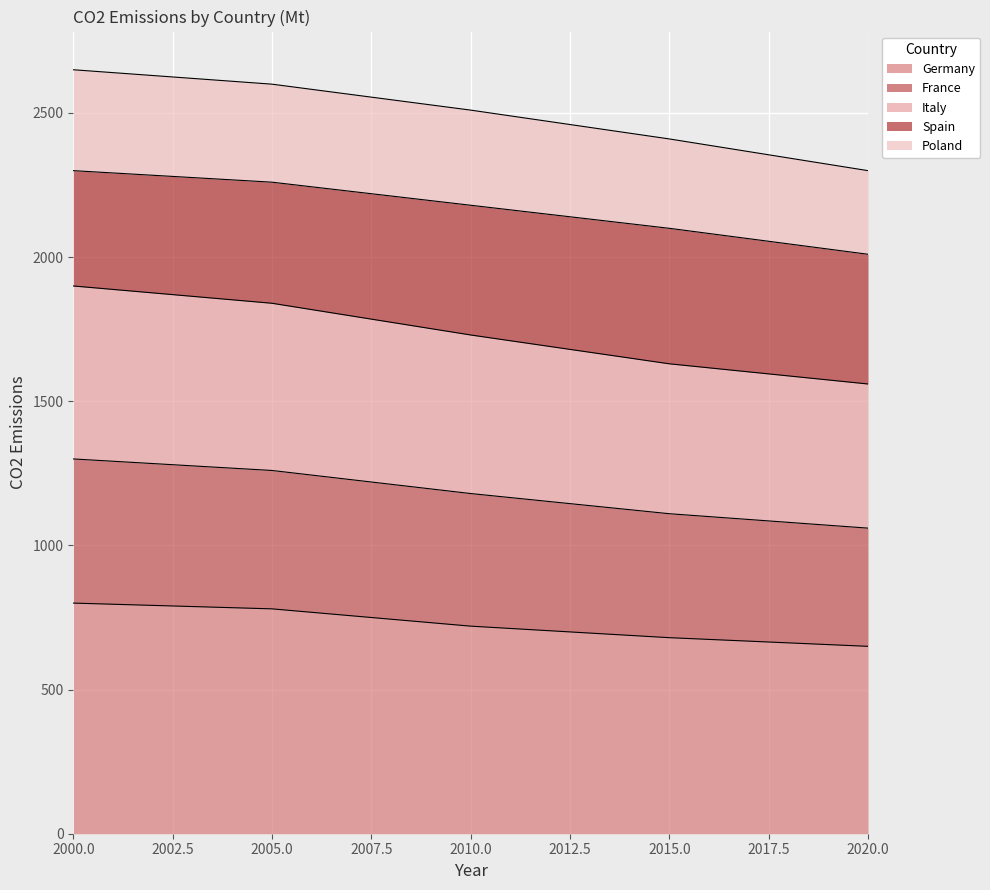

Count the number of categories in the chart.

5